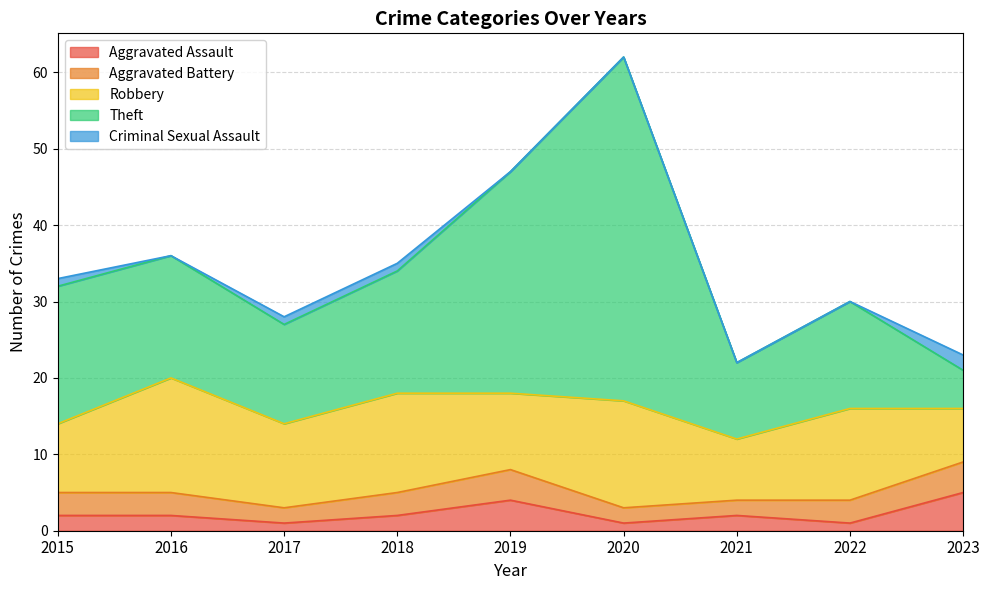

At how many categories does at least one series exceed 18?

2